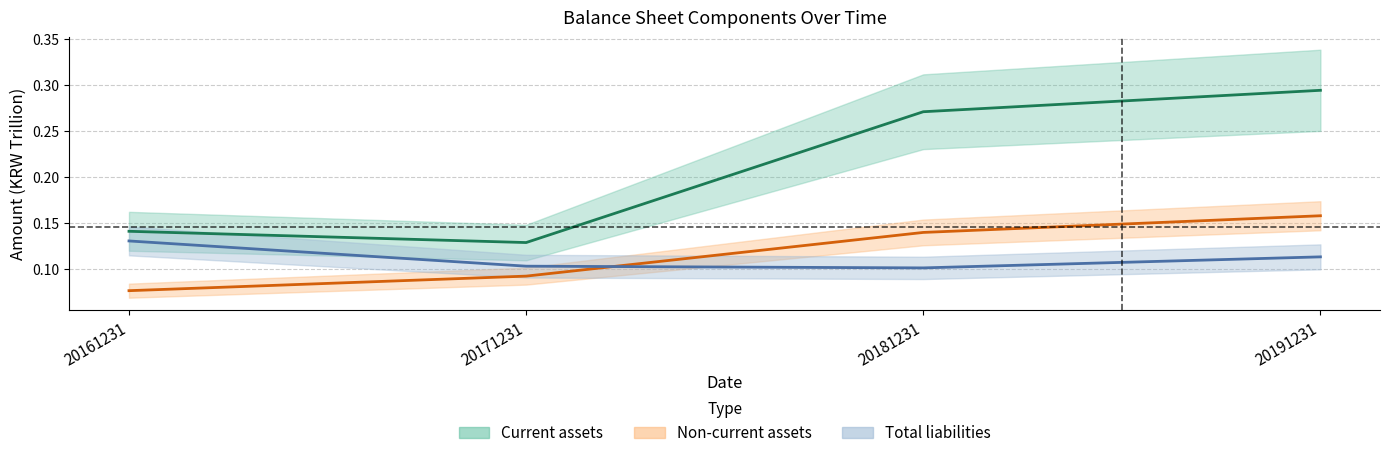

Reading left to right, extract all data points from this chart.

Current assets: 20161231=0.1	20171231=0.1	20181231=0.3	20191231=0.3
Non-current assets: 20161231=0.1	20171231=0.1	20181231=0.1	20191231=0.2
Total liabilities: 20161231=0.1	20171231=0.1	20181231=0.1	20191231=0.1